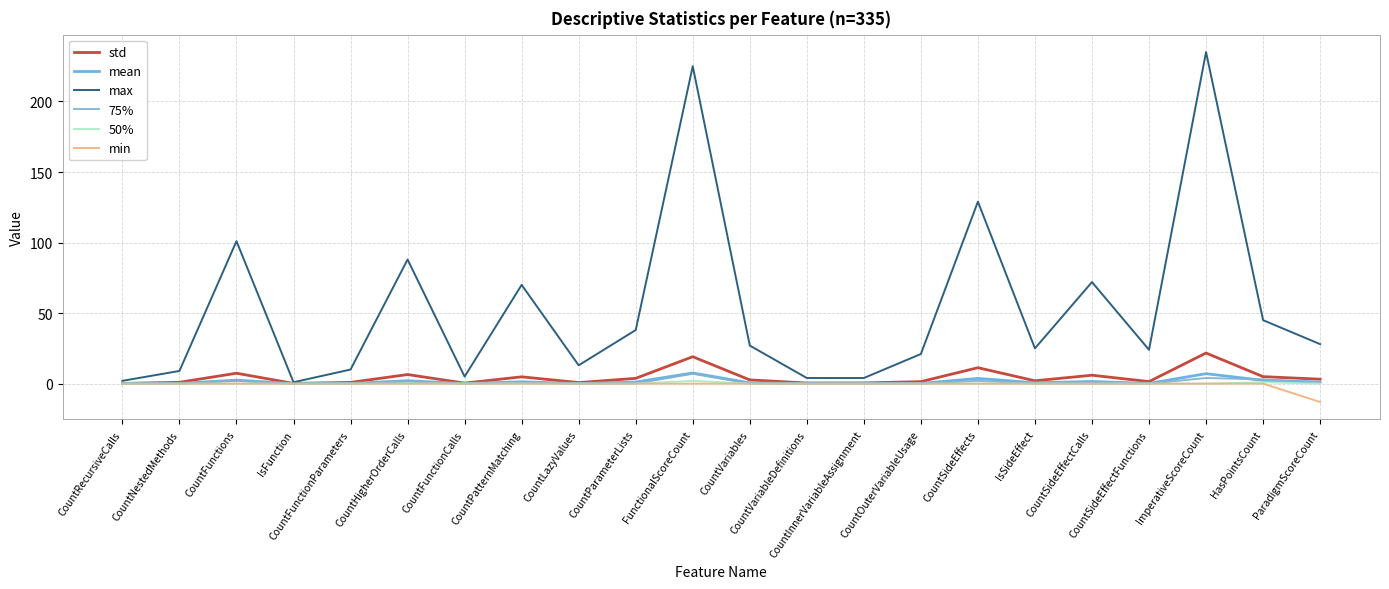

What is the sum of all 50% values?

3.0